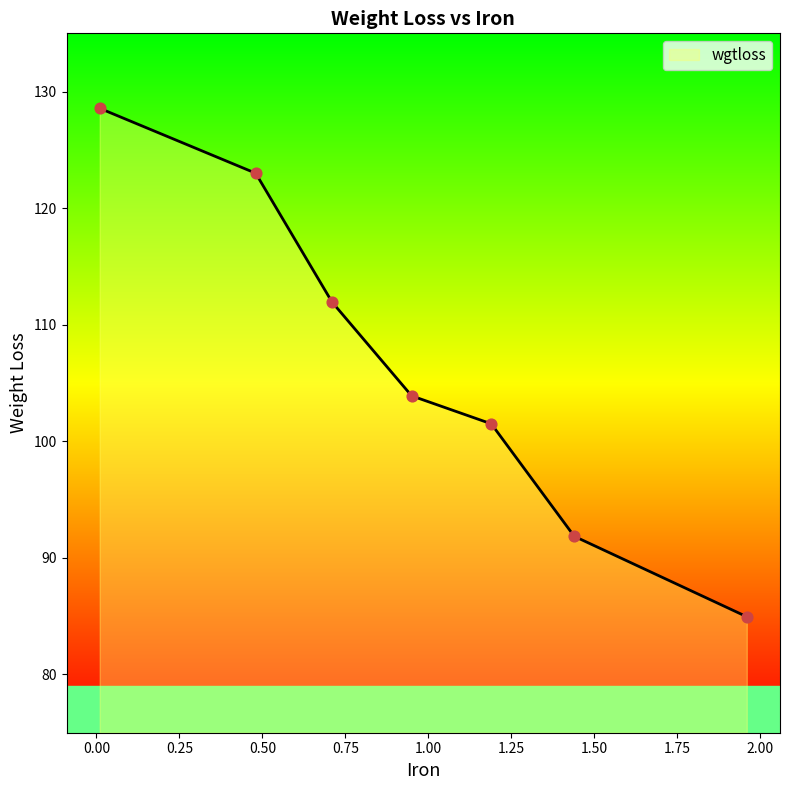

What is the sum of all values?

745.7